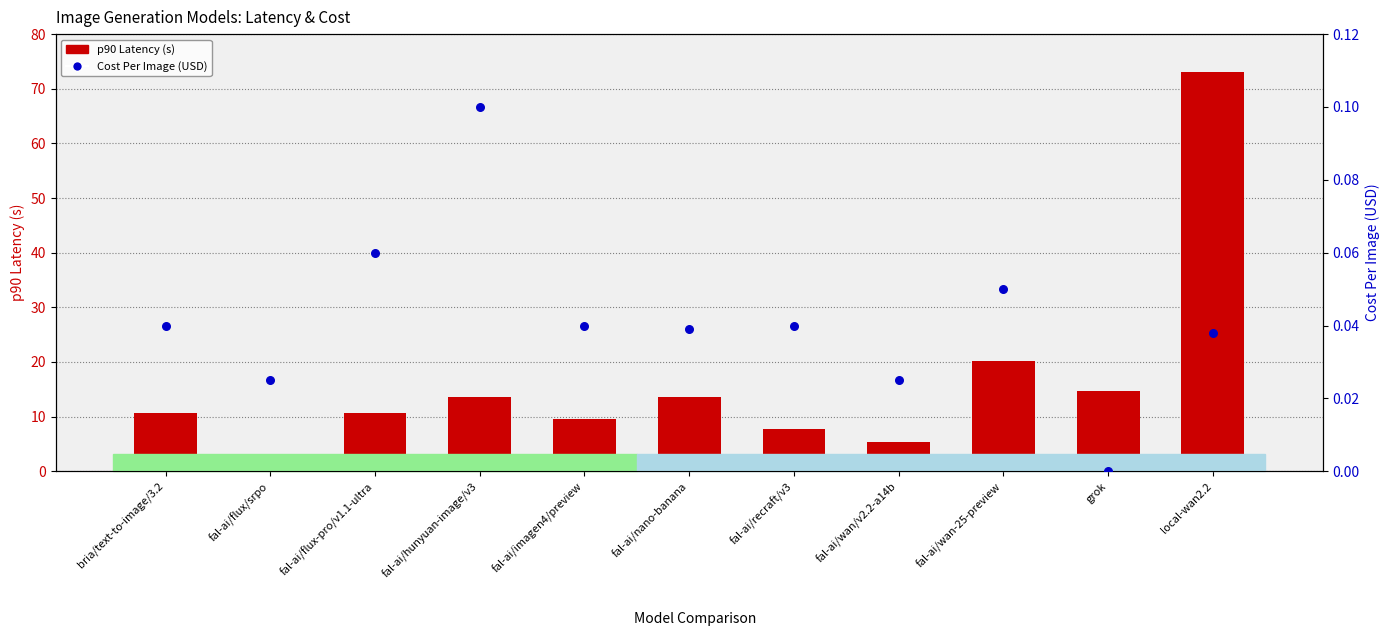

Which series has the largest total across all categories?

p90 Latency (s)